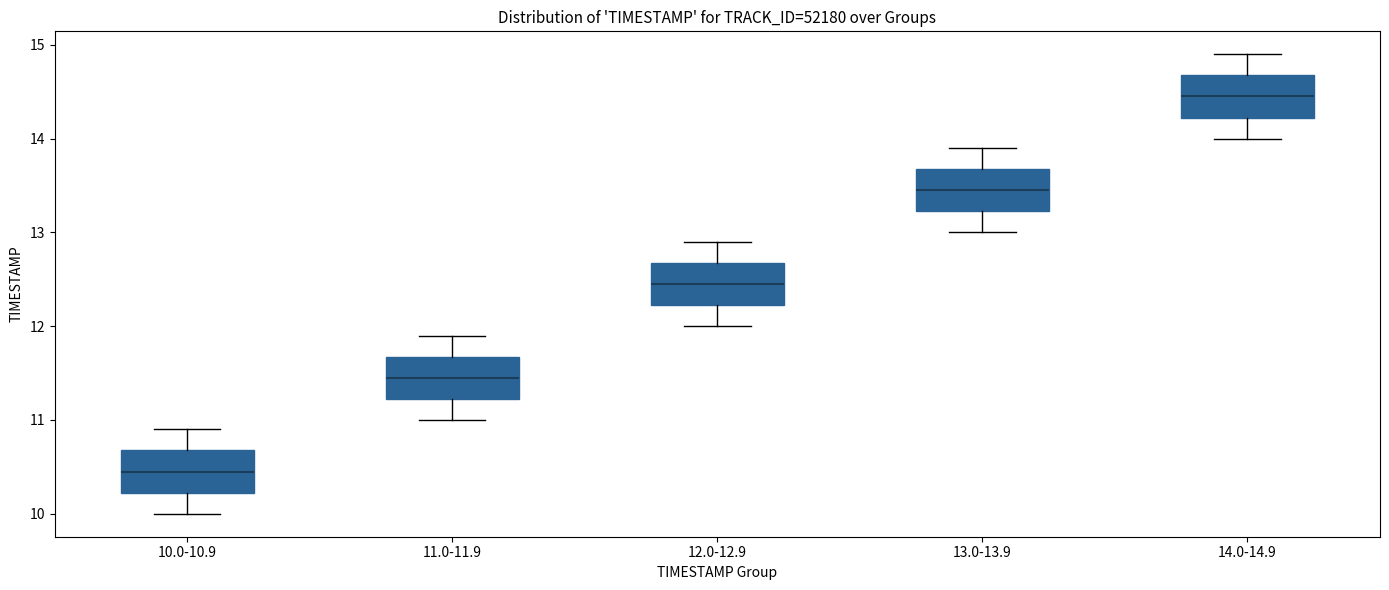

Reading left to right, transcribe this box plot: for each box, give where its median line is, the range the box spans, and where its two whiskers end, as read against the y-axis. The values are not printed on the chart, so give them approximately, as read against the axis.

10.0-10.9: median 10.5, box 10.2 to 10.7, whiskers 10.0 to 10.9
11.0-11.9: median 11.5, box 11.2 to 11.7, whiskers 11.0 to 11.9
12.0-12.9: median 12.5, box 12.2 to 12.7, whiskers 12.0 to 12.9
13.0-13.9: median 13.5, box 13.2 to 13.7, whiskers 13.0 to 13.9
14.0-14.9: median 14.5, box 14.2 to 14.7, whiskers 14.0 to 14.9